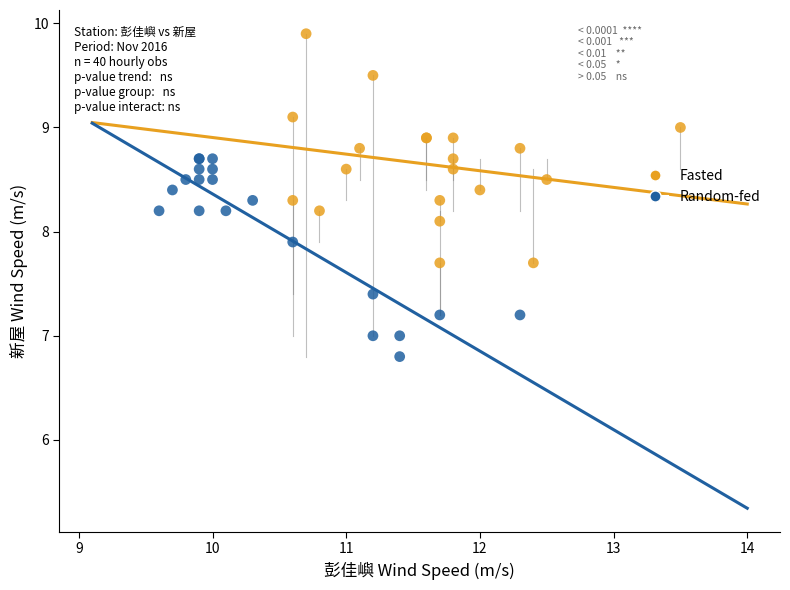

Which series has the widest spread of Y values?

Fasted